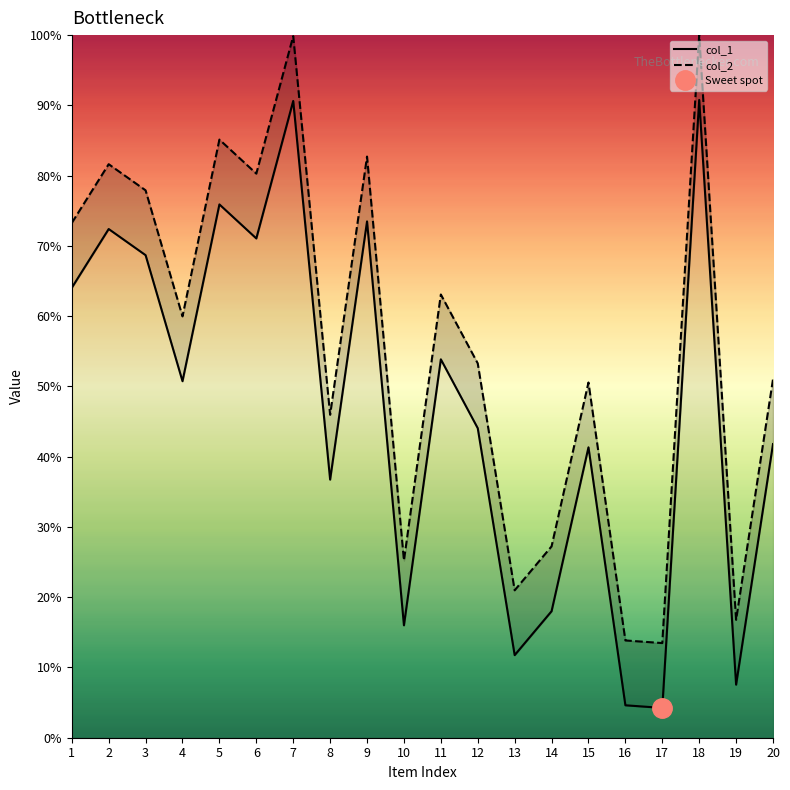

What is the sum of the col_1 values at 10 and 4?

66.7